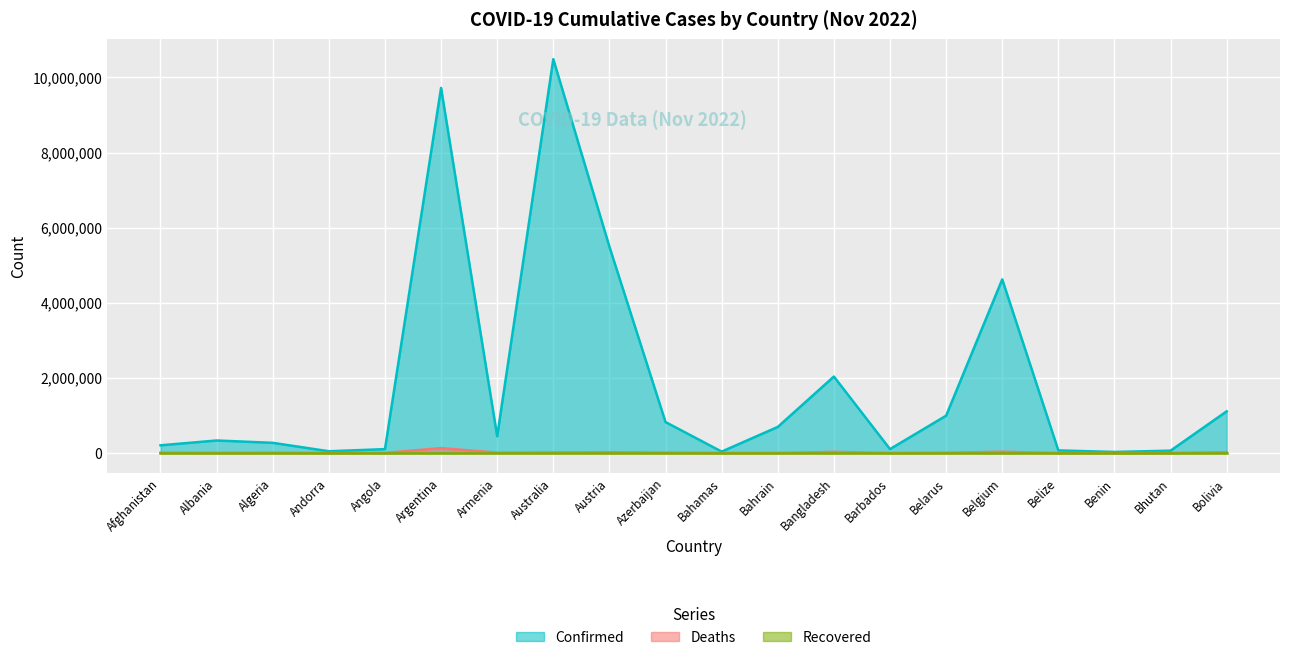

What is the label of the 20th point from the left?

Bolivia